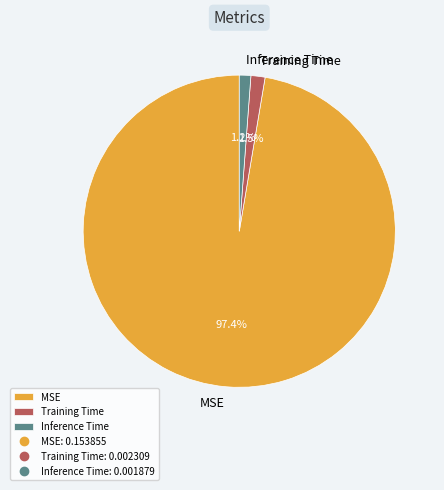

What is the total percentage of MSE and Inference Time?

98.5%